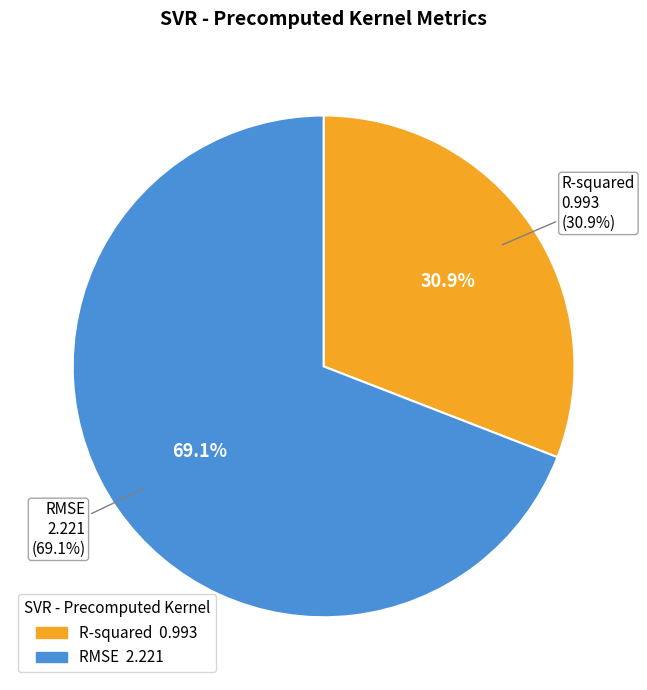

What is the majority slice?

RMSE